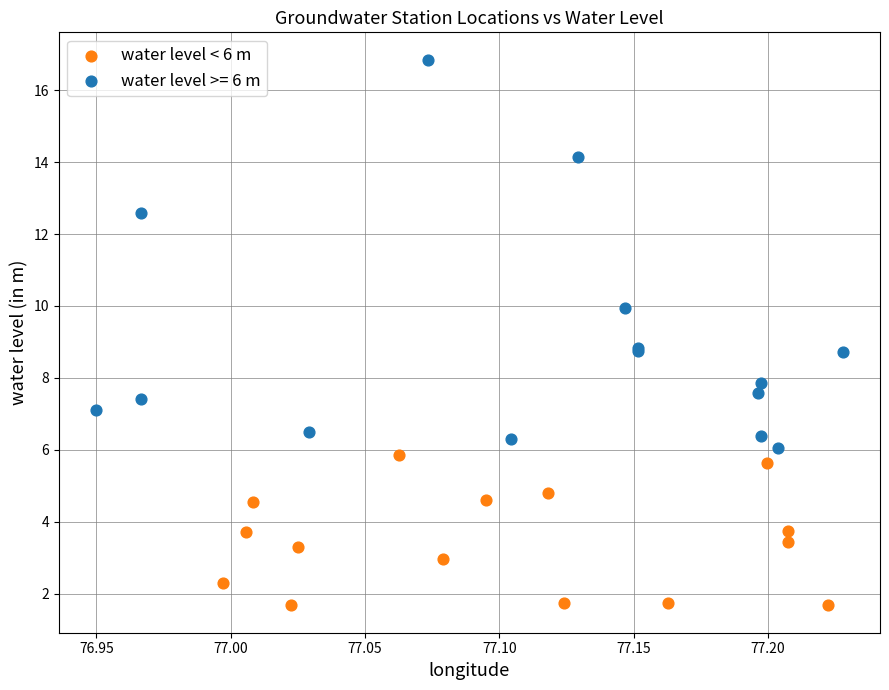

Which series reaches the minimum Y coordinate?

water level < 6 m